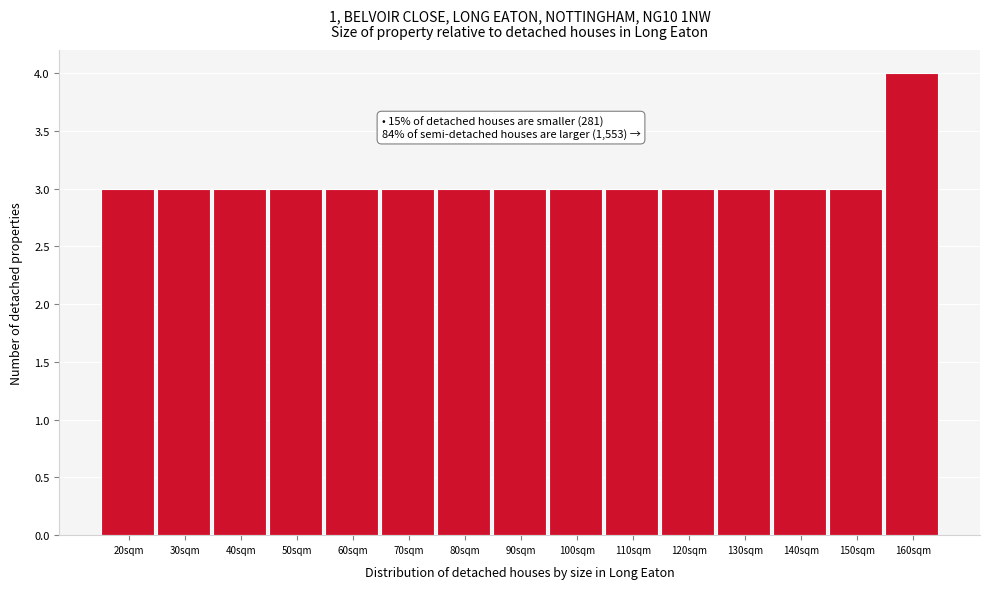

Reading left to right, what are all the values shown in this chart?

20sqm=3	30sqm=3	40sqm=3	50sqm=3	60sqm=3	70sqm=3	80sqm=3	90sqm=3	100sqm=3	110sqm=3	120sqm=3	130sqm=3	140sqm=3	150sqm=3	160sqm=4